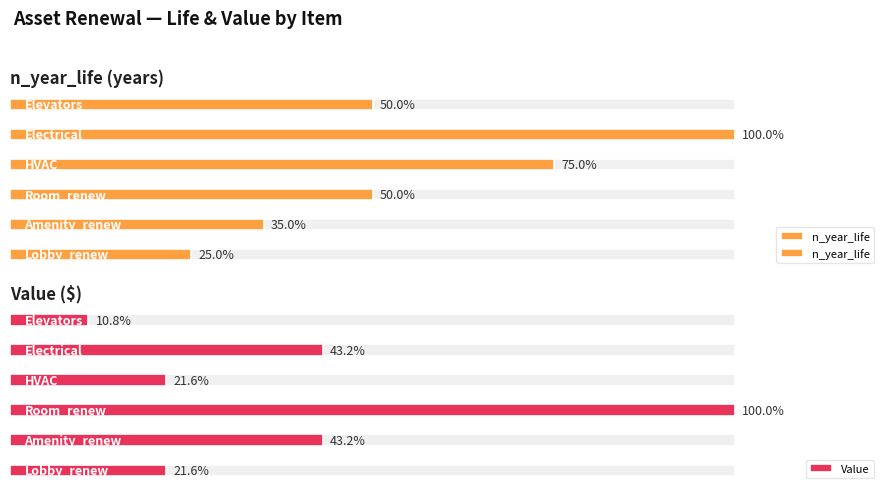

Where is Value nearest to the value 2566490?

1